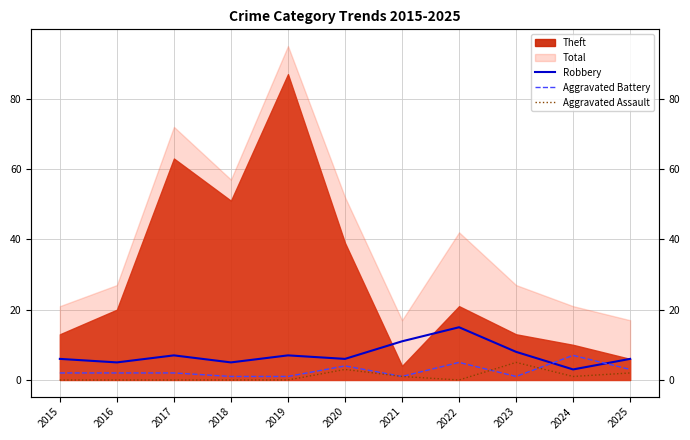

At which label is Robbery closest to 9?

2023